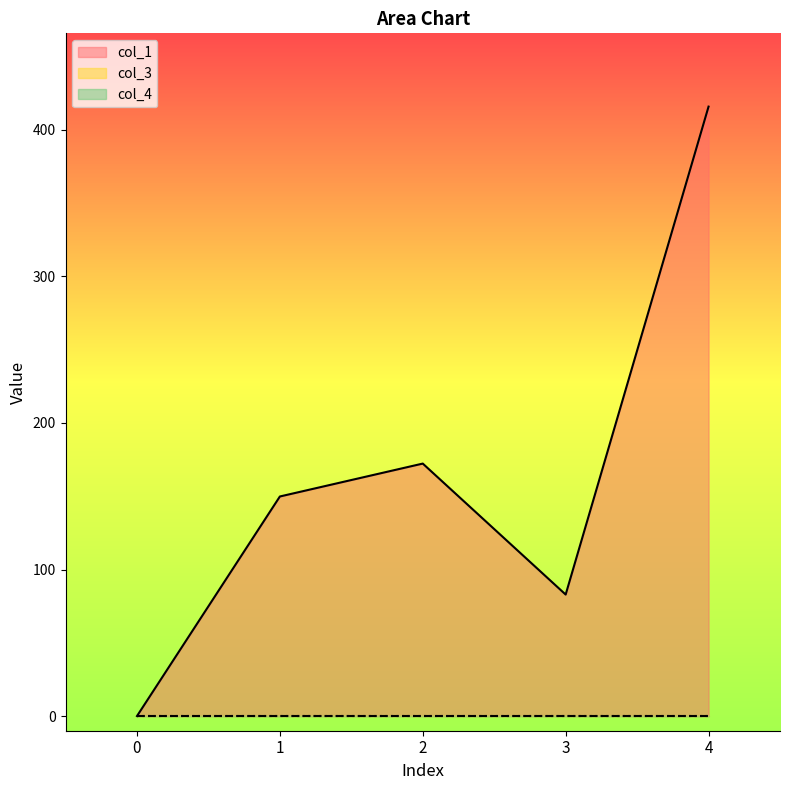

Does the chart display data point markers on the line(s)?

No